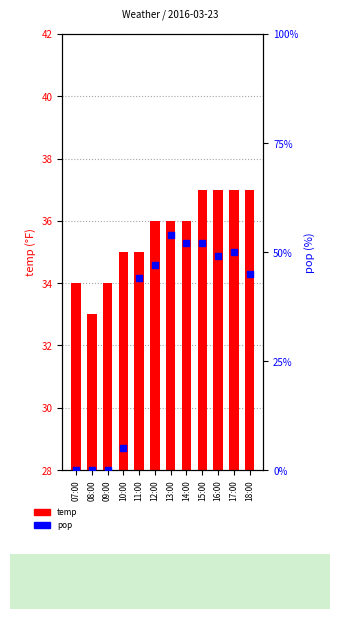

At which category is the sum across all series the highest?

13:00